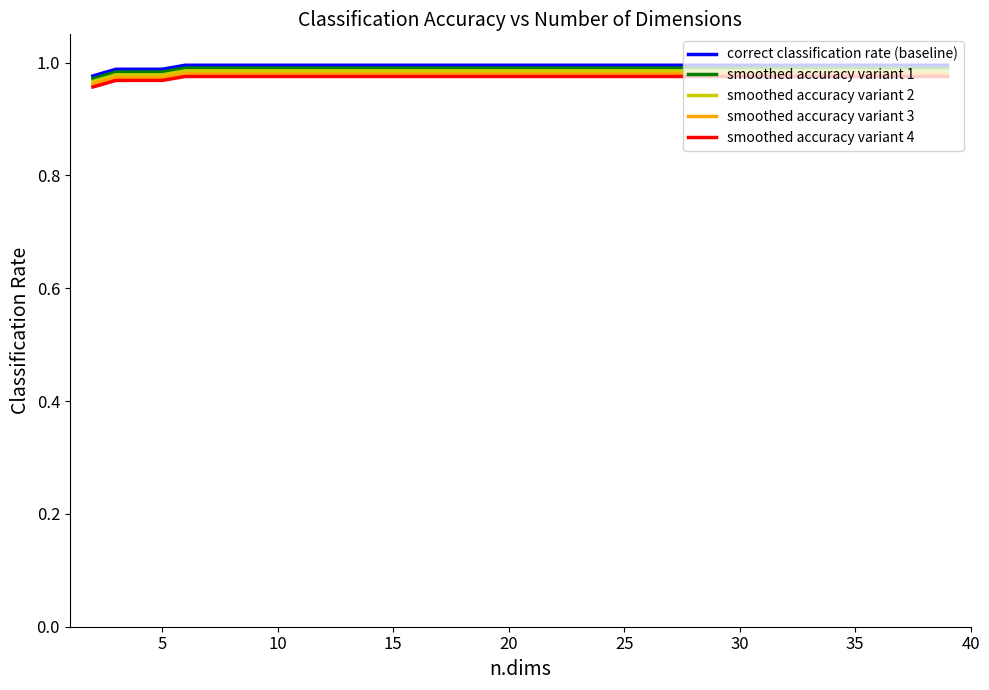

Which series has the widest spread of values?

correct classification rate (baseline)